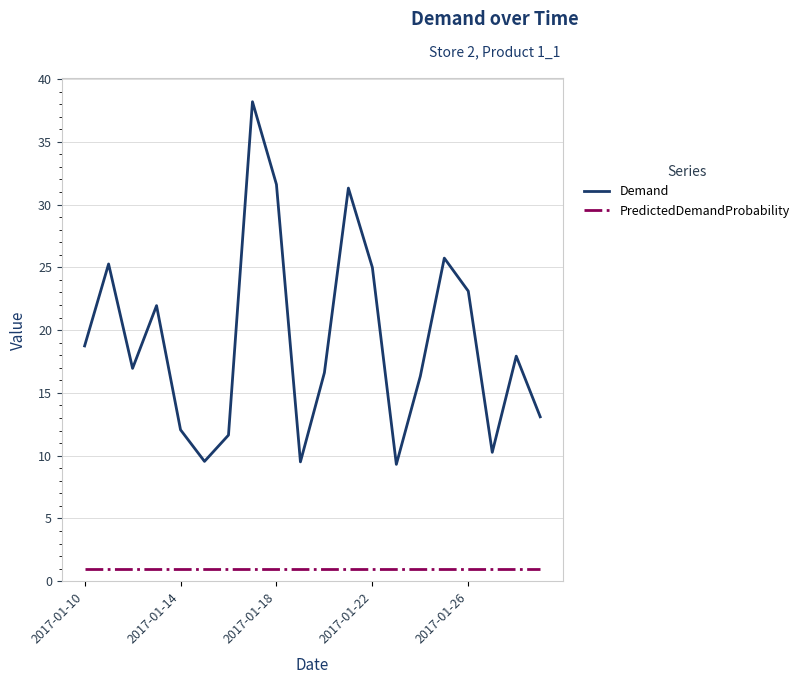

True or false: PredictedDemandProbability and Demand cross at least once.

False